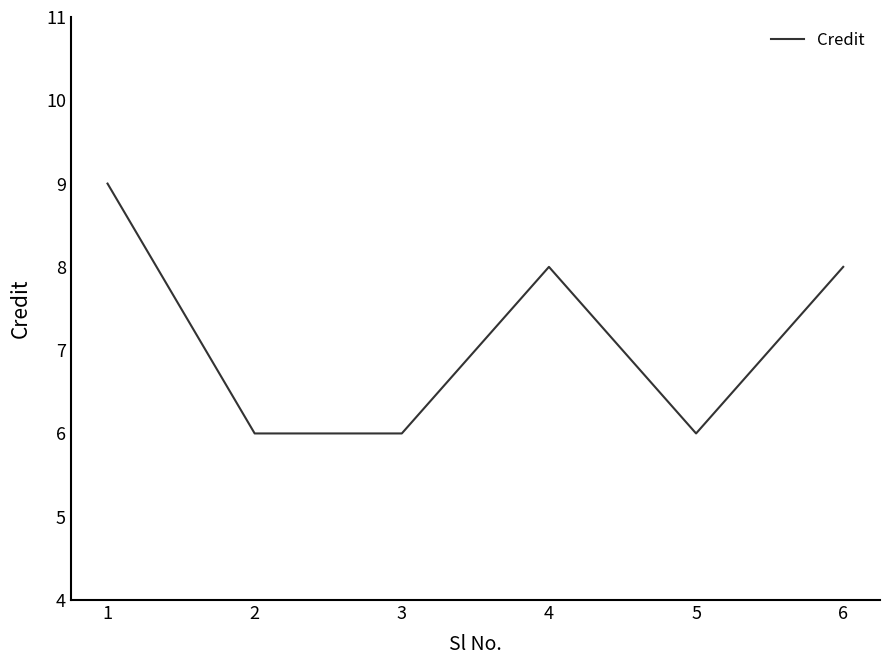

What is the change in value from 1 to 6?

-1